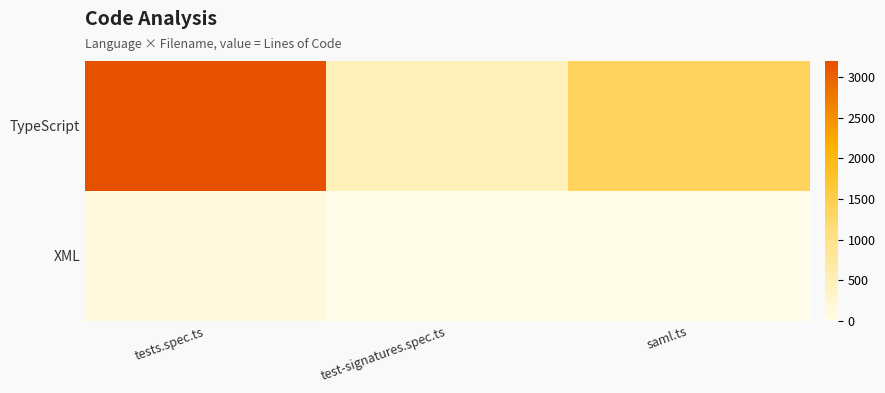

What is the difference between the highest and lowest values at test-signatures.spec.ts?

484